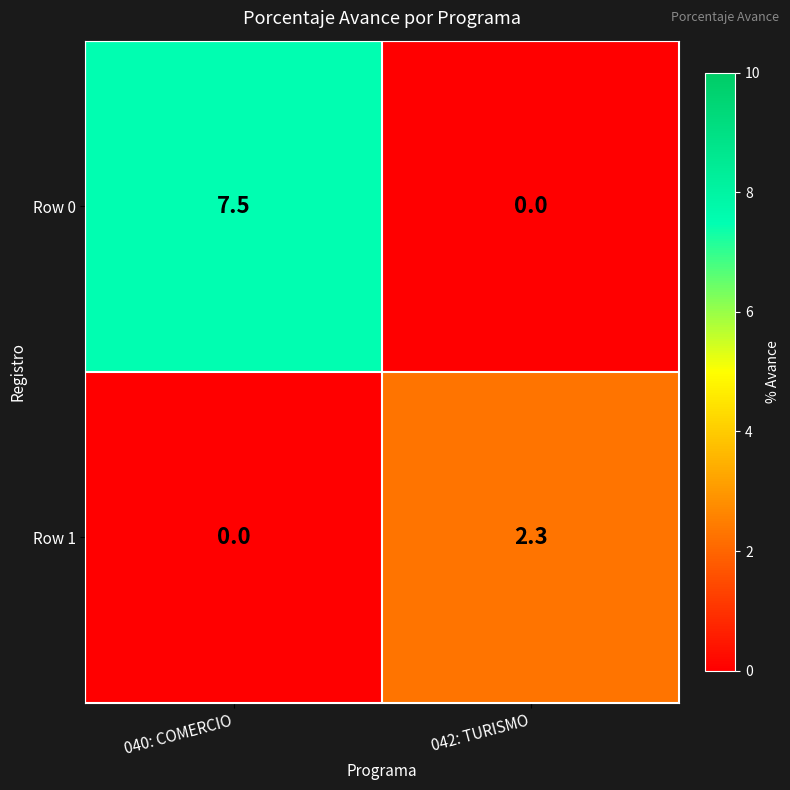

At which category is the sum across all series the highest?

040: COMERCIO